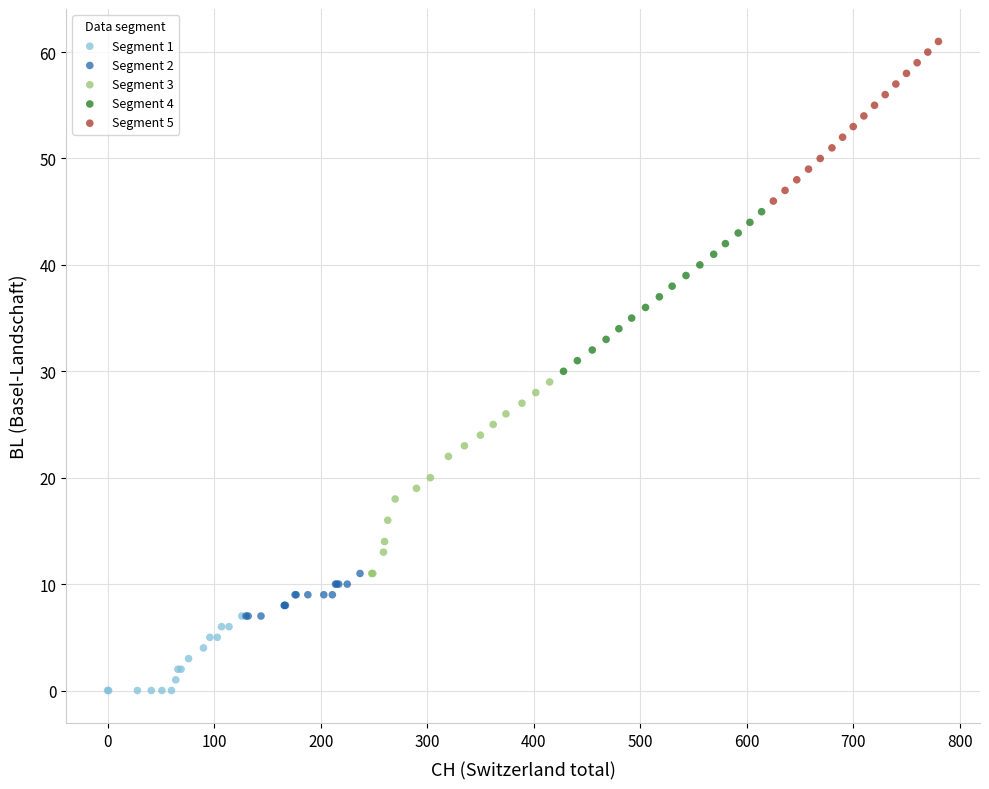

Which series contains the lowest Y value?

Segment 1